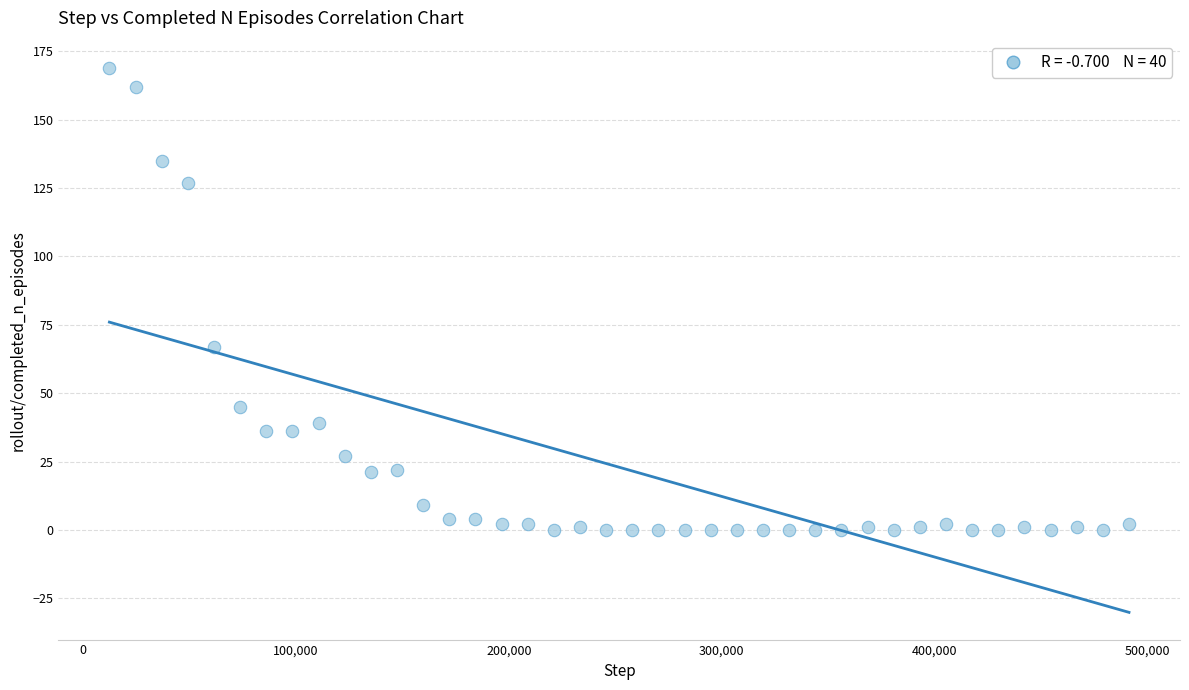

What Y value in the scatter plot is closest to 84?

67